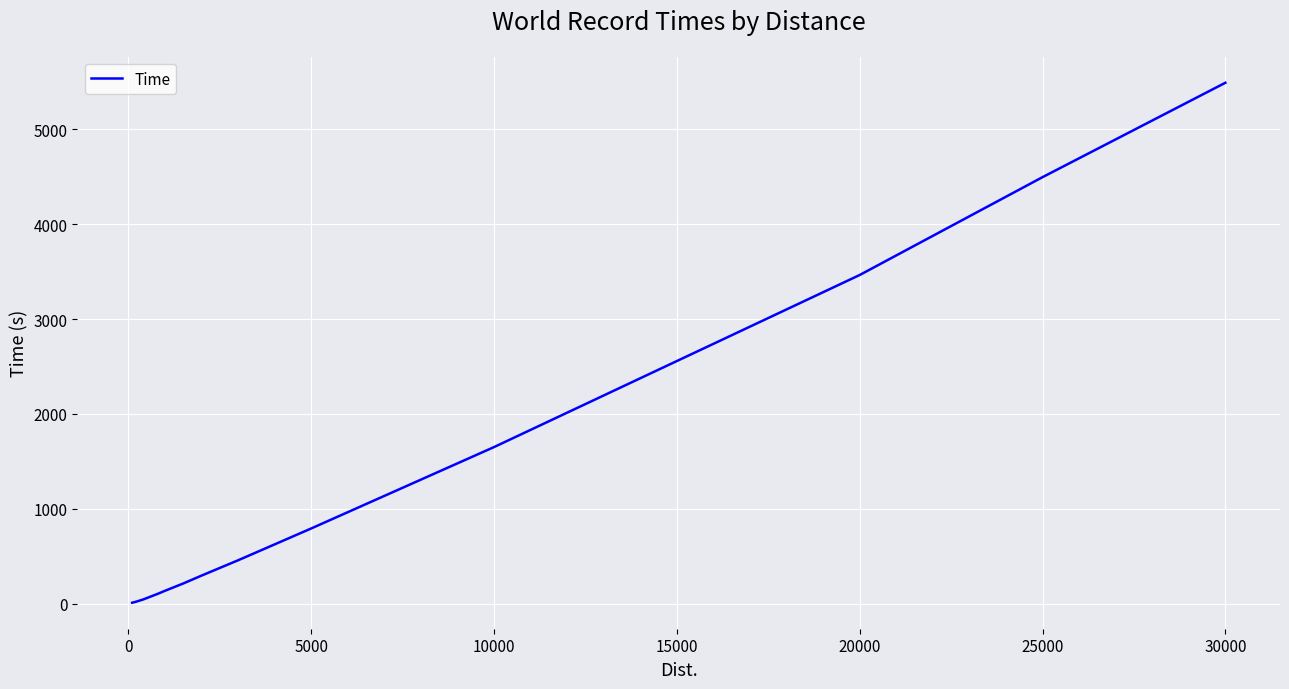

What is the greatest value displayed?

5490.4